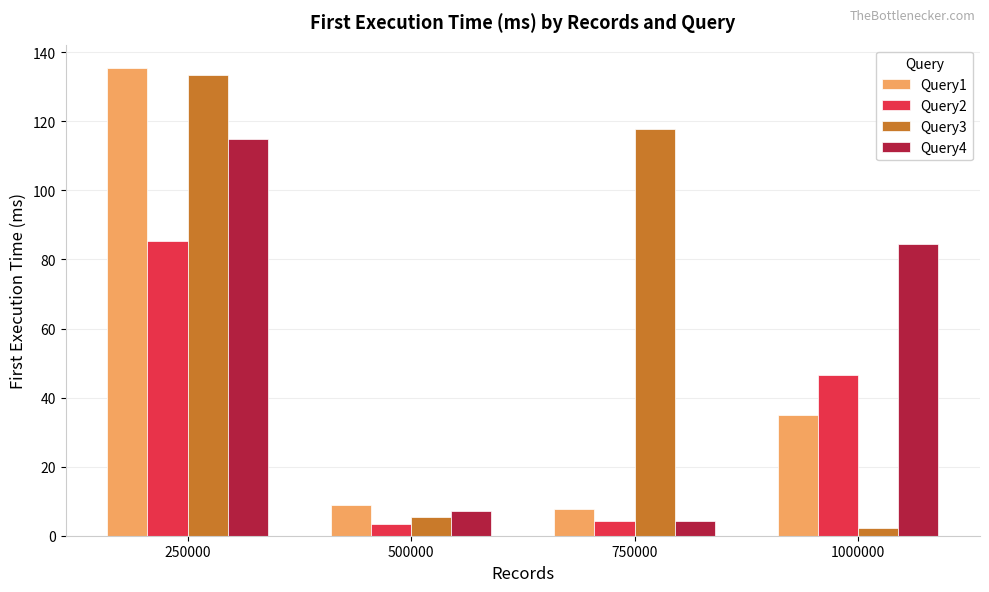

Are the bars grouped side by side (vs. stacked)?

Yes